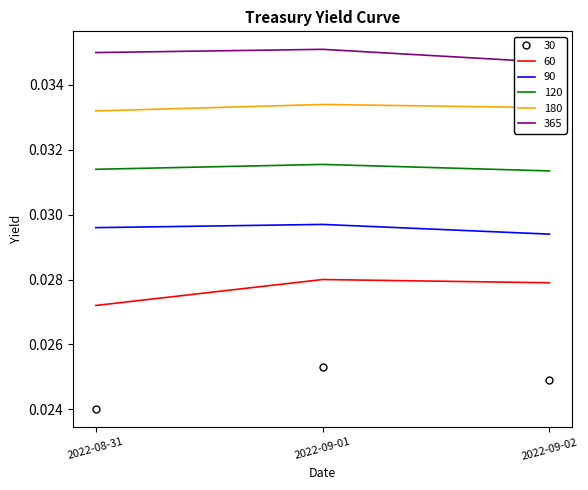

Is the value of 180 at 2022-08-31 greater than the value of 60 at 2022-09-02?

Yes